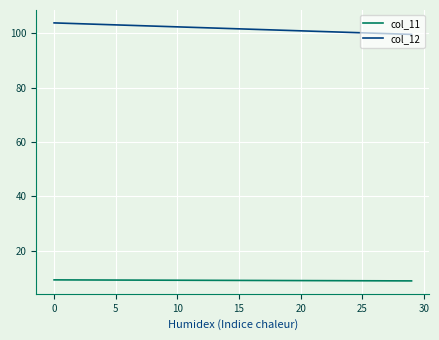

Which series has the largest total across all categories?

col_12